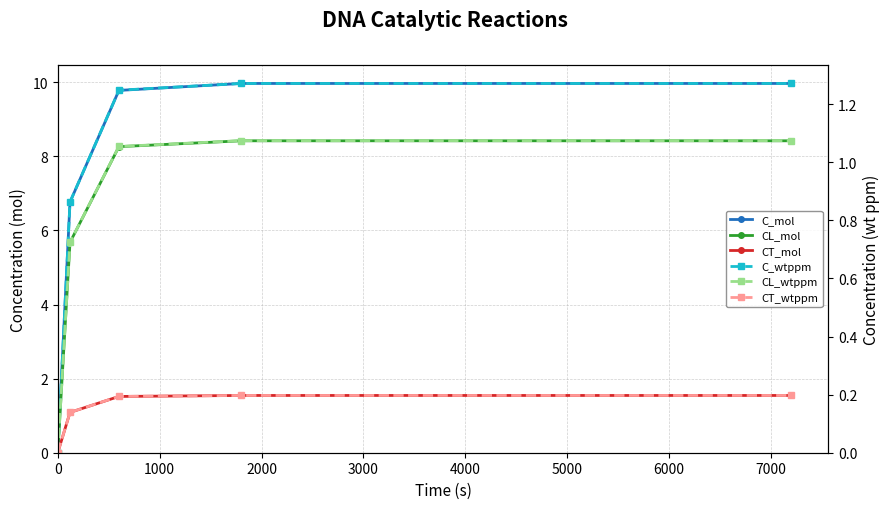

Count the number of categories in the chart.

5